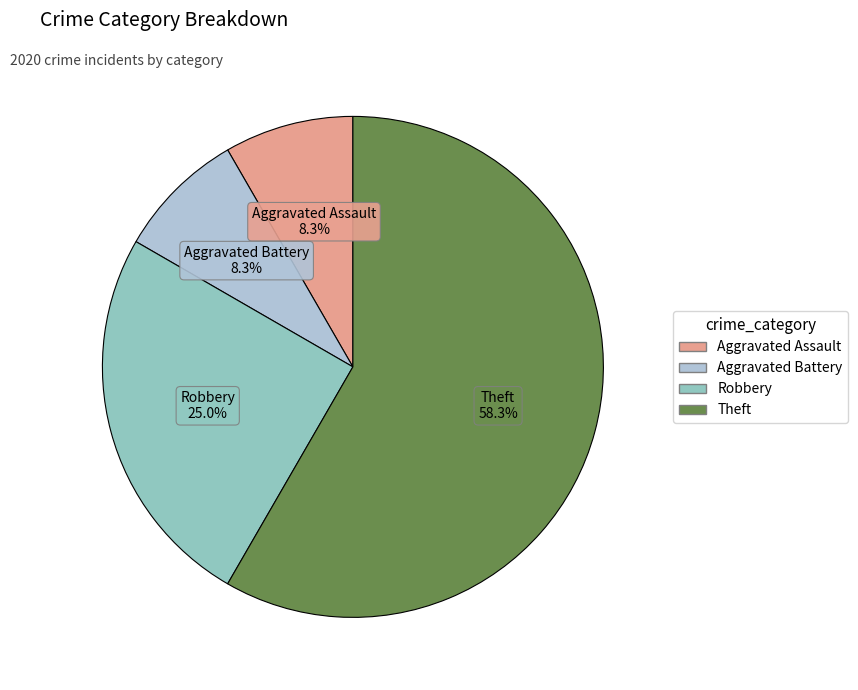

To the nearest percent, what percentage of the pie is Robbery?

25%